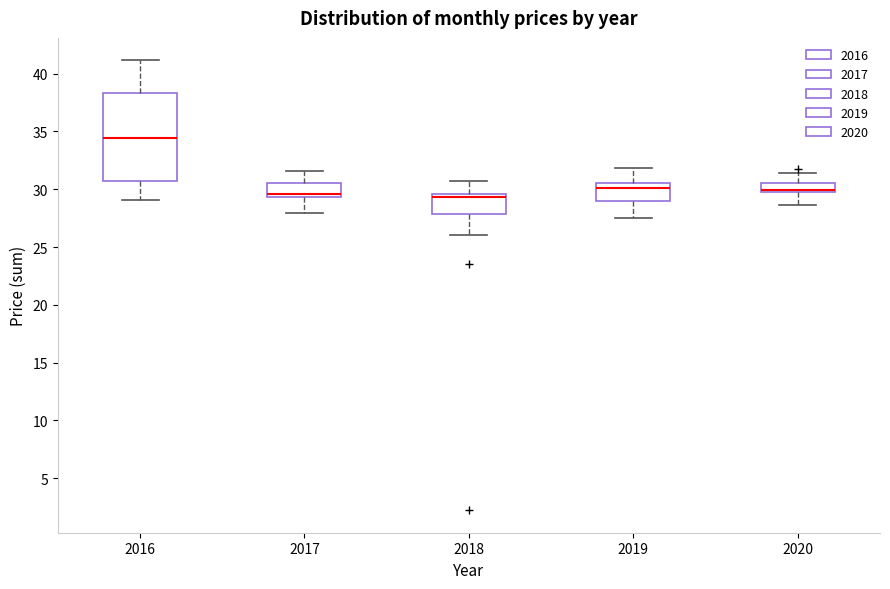

Reading left to right, read every box against the y-axis: the position of its median line, the range the box covers, and the ends of its whiskers. The values are not printed on the chart, so give them approximately, as read against the axis.

2016: median 34.5, box 30.5 to 38.5, whiskers 29.0 to 41.0
2017: median 29.5 (just above the box's lower edge), box 29.5 to 30.5, whiskers 28.0 to 31.5
2018: median 29.5 (just below the box's upper edge), box 28.0 to 29.5, whiskers 26.0 to 30.5
2019: median 30.0, box 29.0 to 30.5, whiskers 27.5 to 32.0
2020: median 30.0, box 29.5 to 30.5, whiskers 28.5 to 31.5